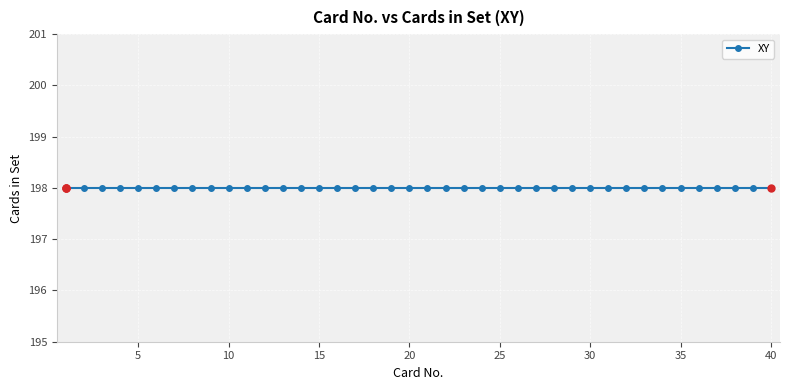

How many data points does each series have?

40